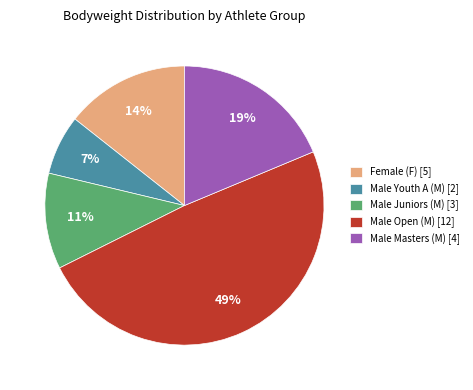

What percentage is the Male Open (M) [12] slice, to the nearest percent?

49%